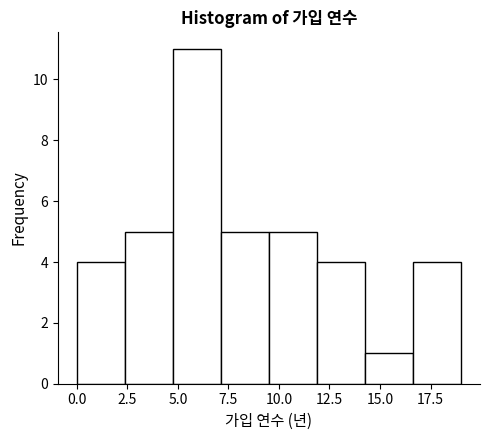

What is the height of the bar covering 5.0 to 7.0 on the x-axis? Neither the bar edges nor the heights are printed on the chart, so give them approximately, as read against the axes.

11